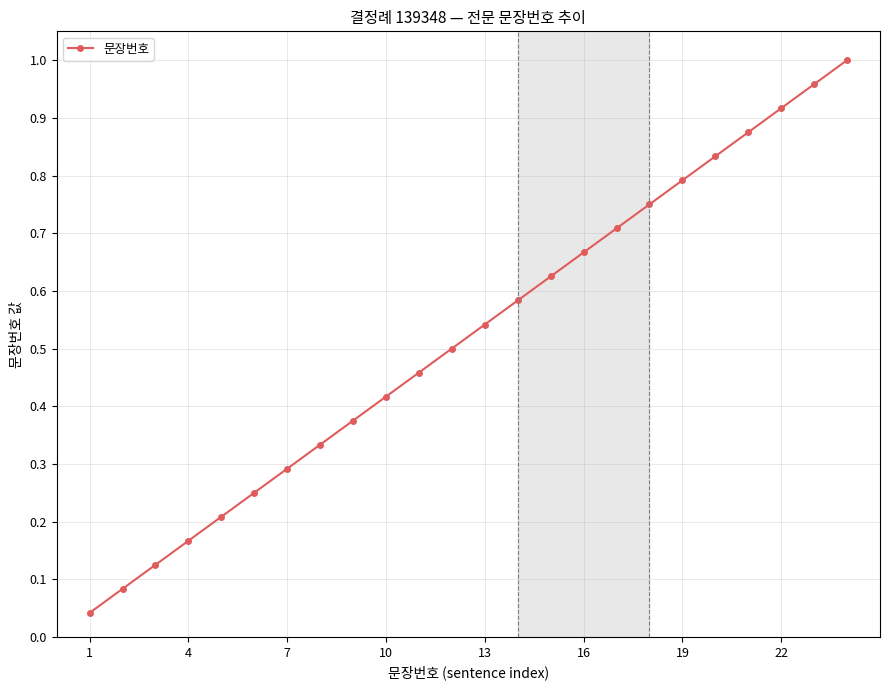

True or false: there are more than 1 points higher than both neighbors.

False